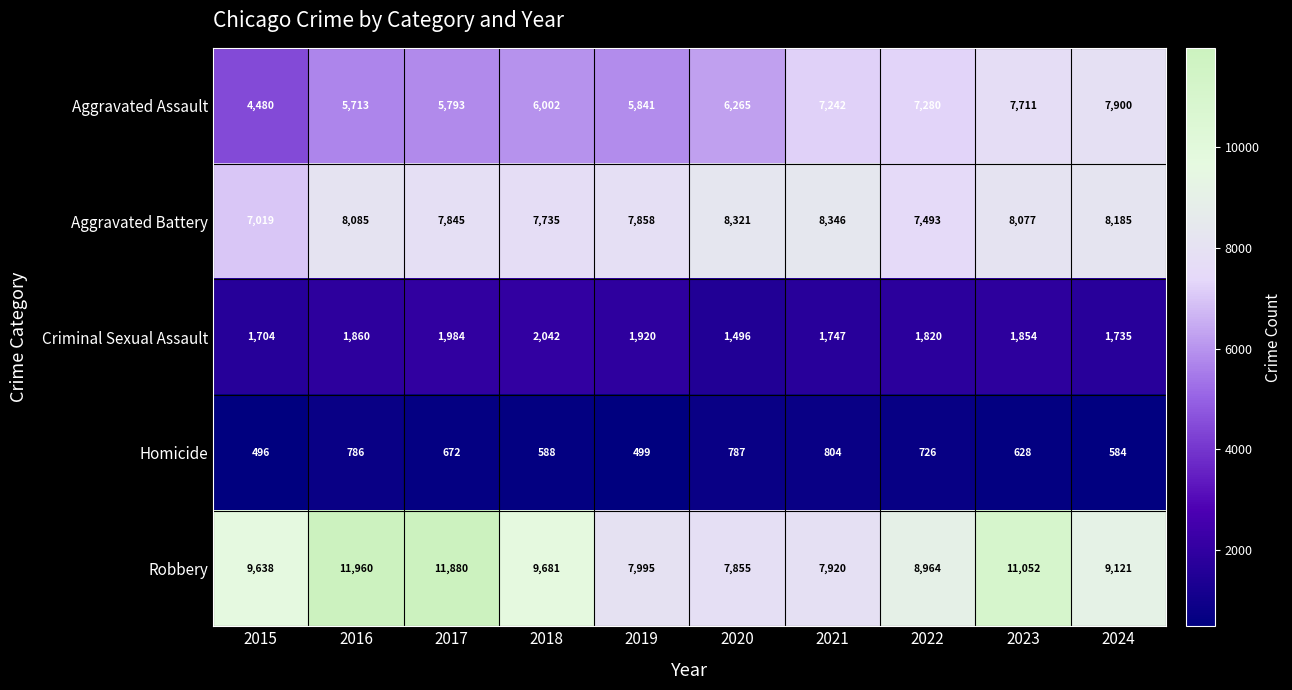

At which category is the sum across all series the highest?

2023